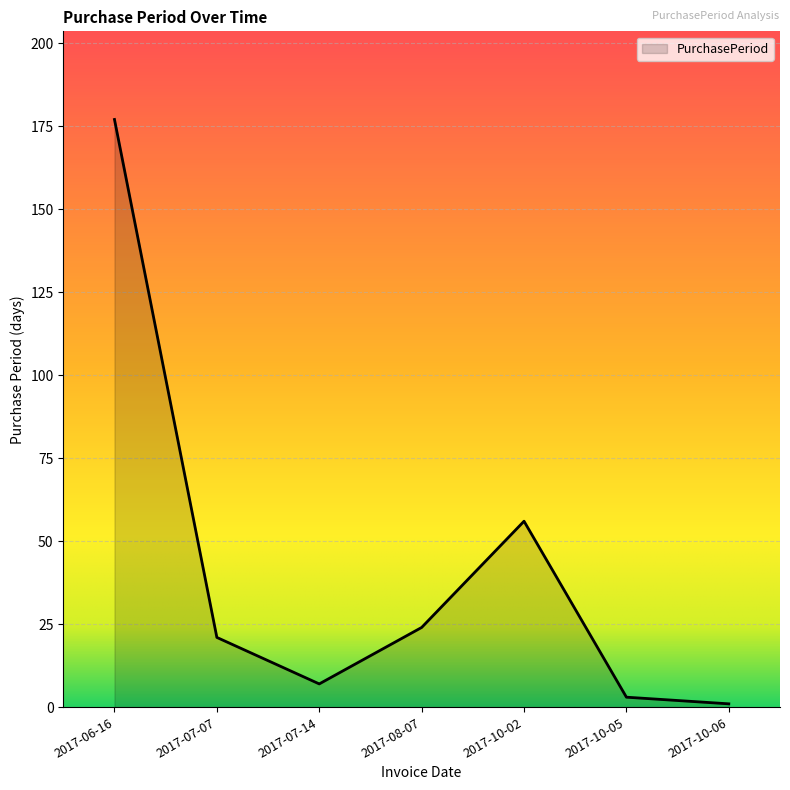

Reading left to right, what are all the values shown in this chart?

177	21	7	24	56	3	1